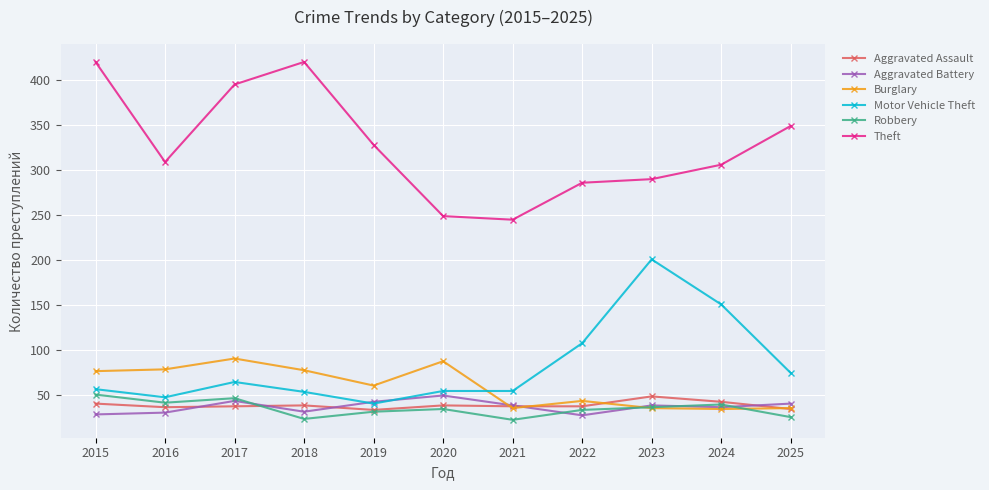

True or false: Robbery and Theft cross at least once.

False